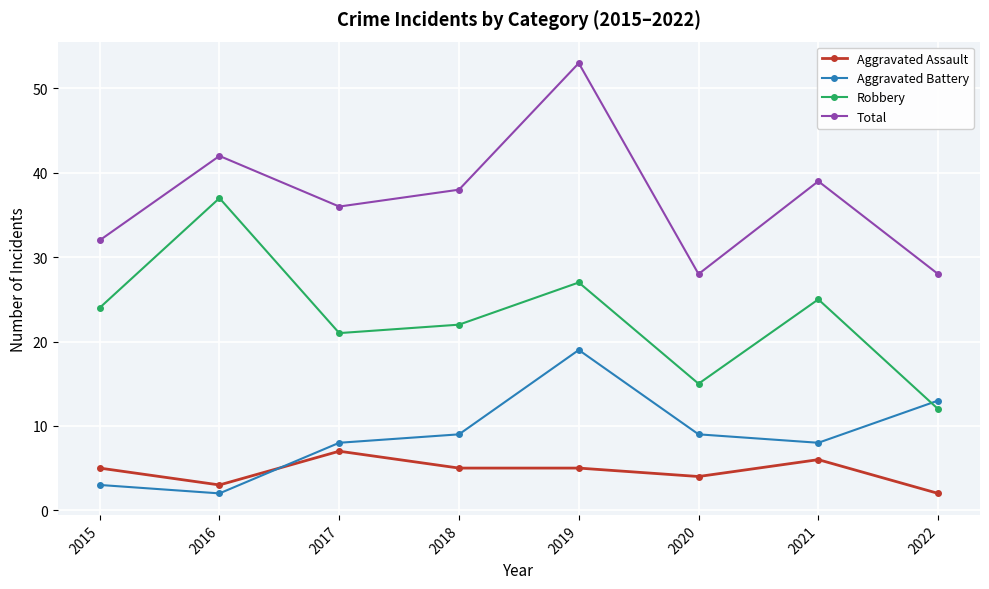

What is the difference between the Aggravated Battery values at 2017 and 2022?

5